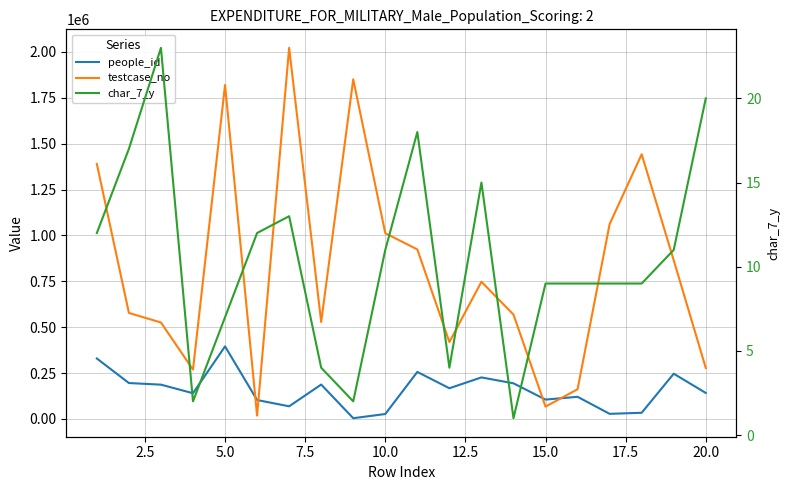

True or false: people_id and char_7_y intersect in this chart.

False